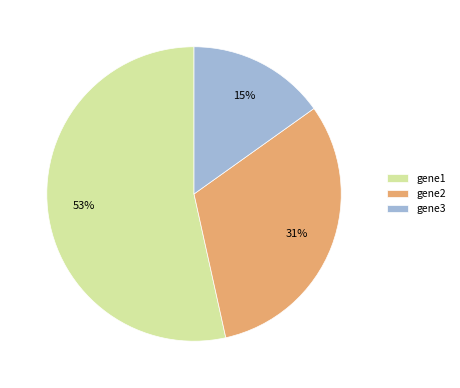

Is the sum of gene1 and gene2 greater than half?

Yes